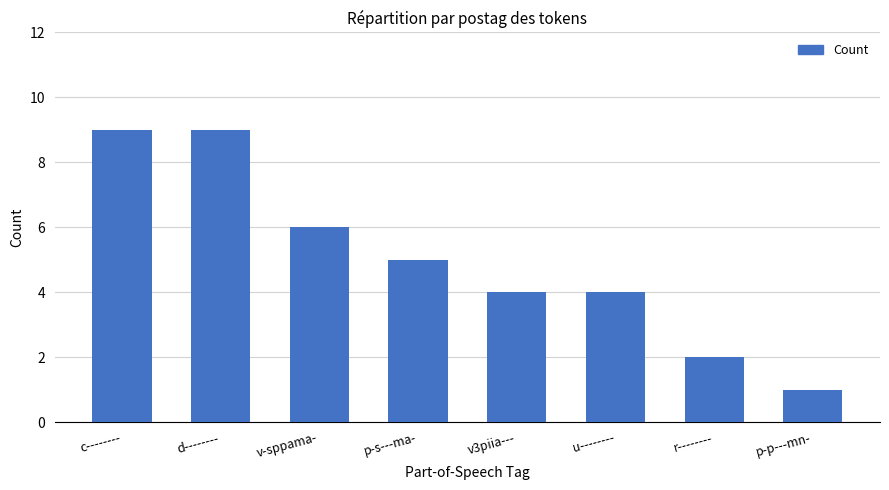

What is the change in value from p-s---ma- to r--------?

-3